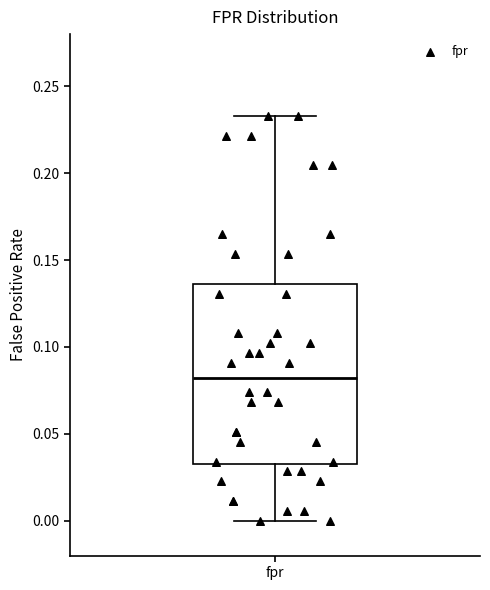

Transcribe this box plot: give where the median line is, the range the box spans, and where the two whiskers end, as read against the y-axis. The values are not printed on the chart, so give them approximately, as read against the axis.

median 0.080, box 0.035 to 0.135, whiskers 0.000 to 0.235